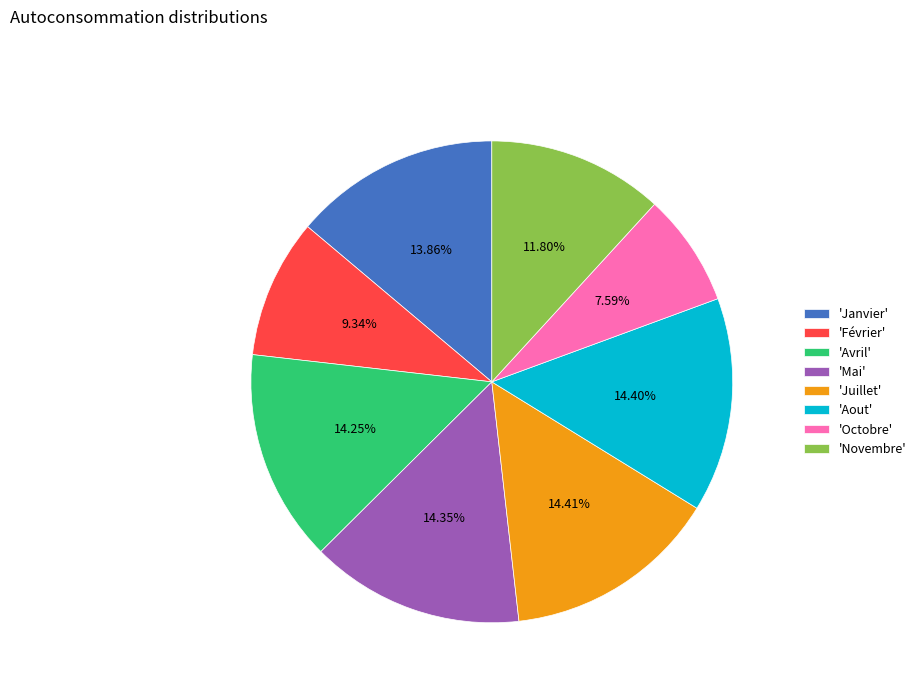

Does any single category account for the majority?

No